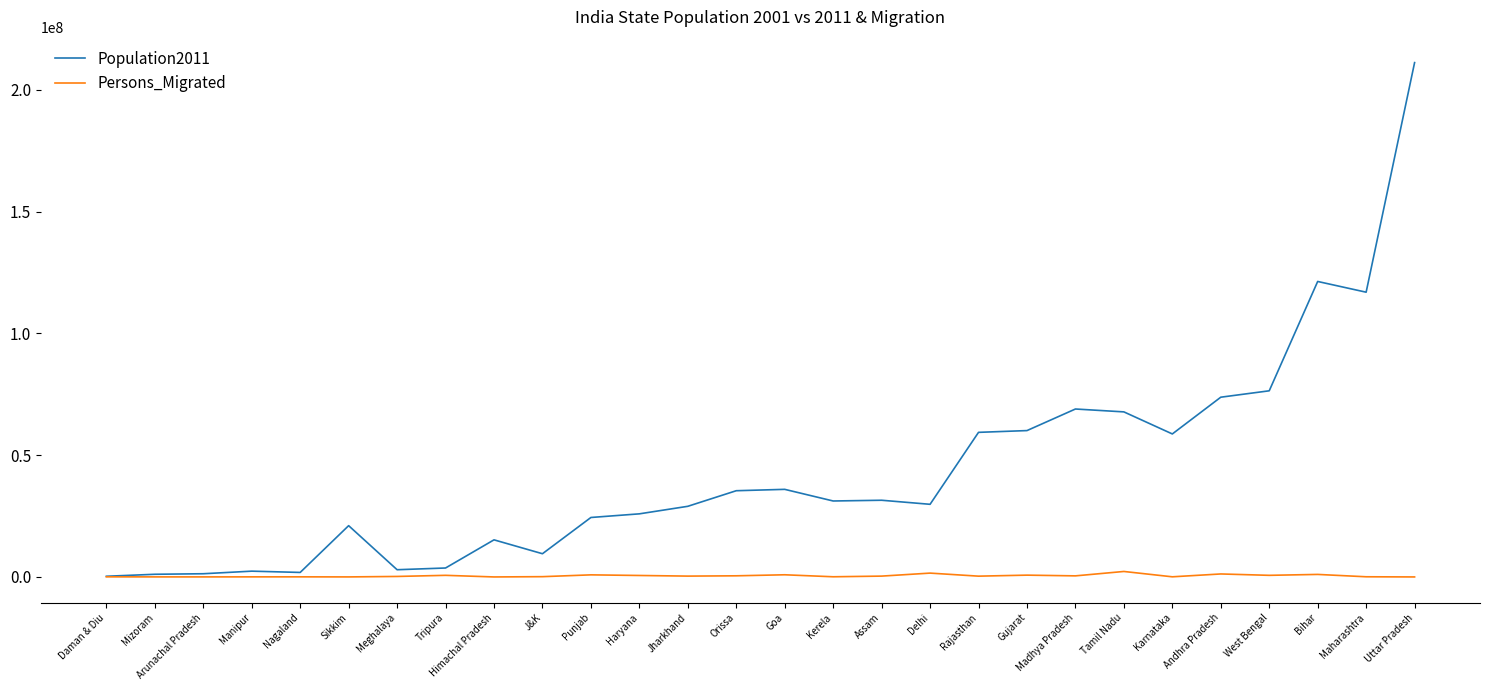

List the series in order of their overall mean, lowest first.

Persons_Migrated, Population2011